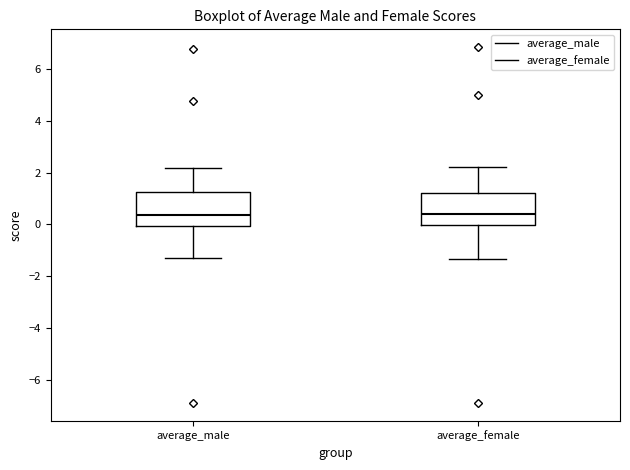

Reading left to right, read every box against the y-axis: the position of its median line, the range the box covers, and the ends of its whiskers. The values are not printed on the chart, so give them approximately, as read against the axis.

average_male: median 0.4, box 0.0 to 1.2, whiskers -1.4 to 2.2
average_female: median 0.4, box 0.0 to 1.2, whiskers -1.4 to 2.2